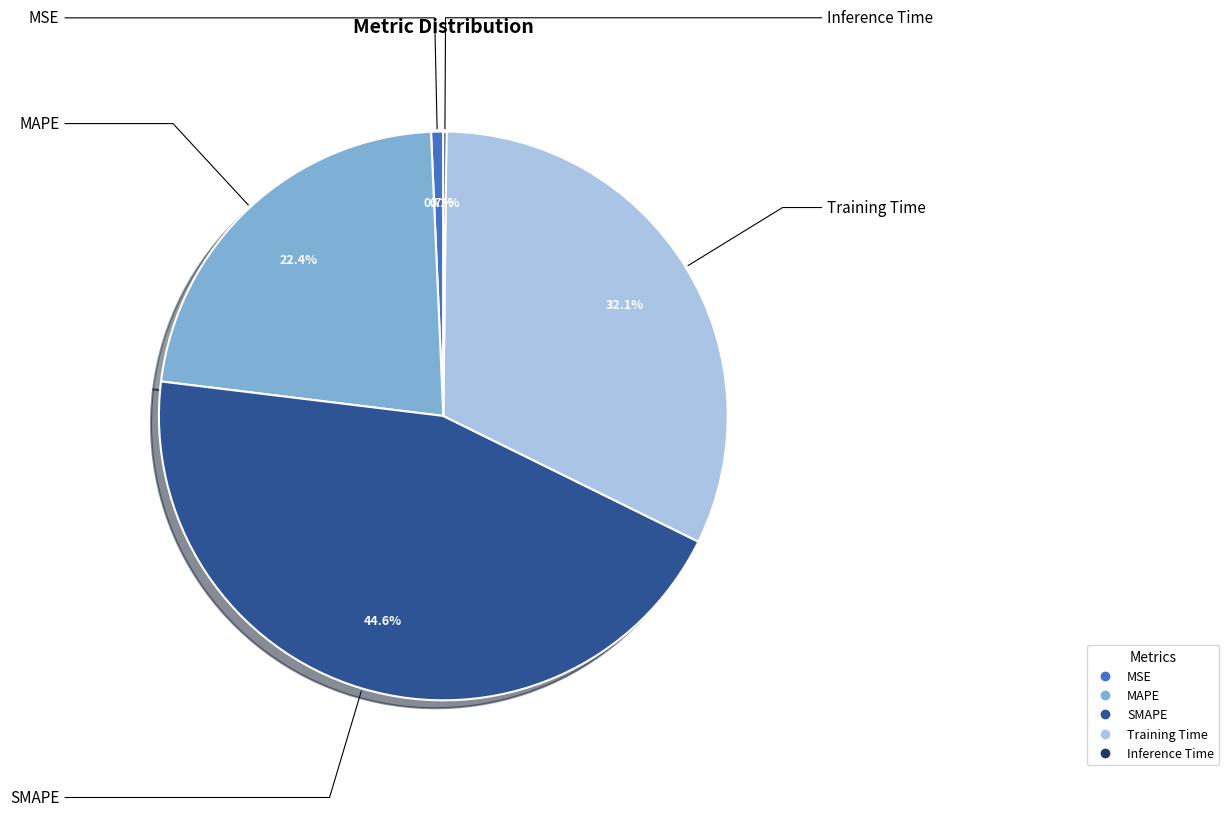

Approximately how many times larger is the value at Training Time compared to MAPE?

1.4